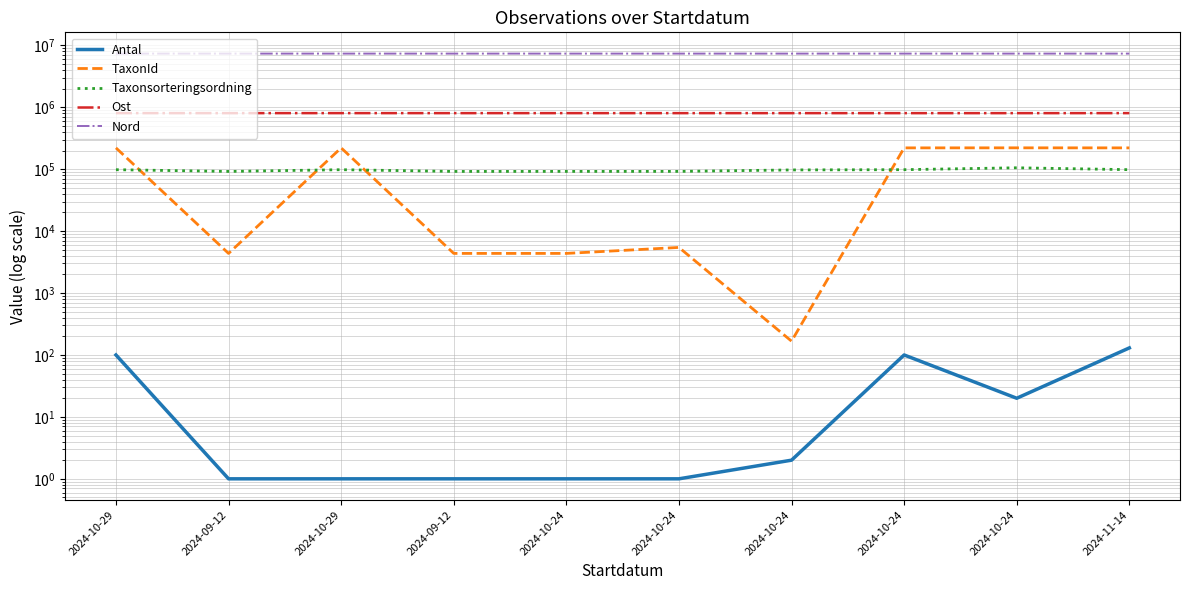

How many values in the Nord series exceed 7352322?

4